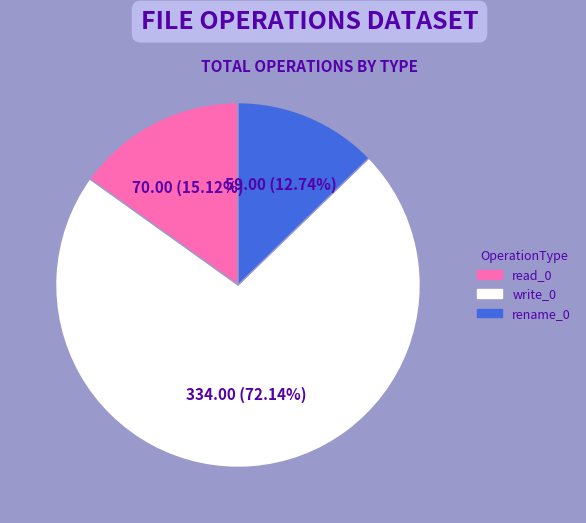

To the nearest percent, what is the average slice percentage?

33%